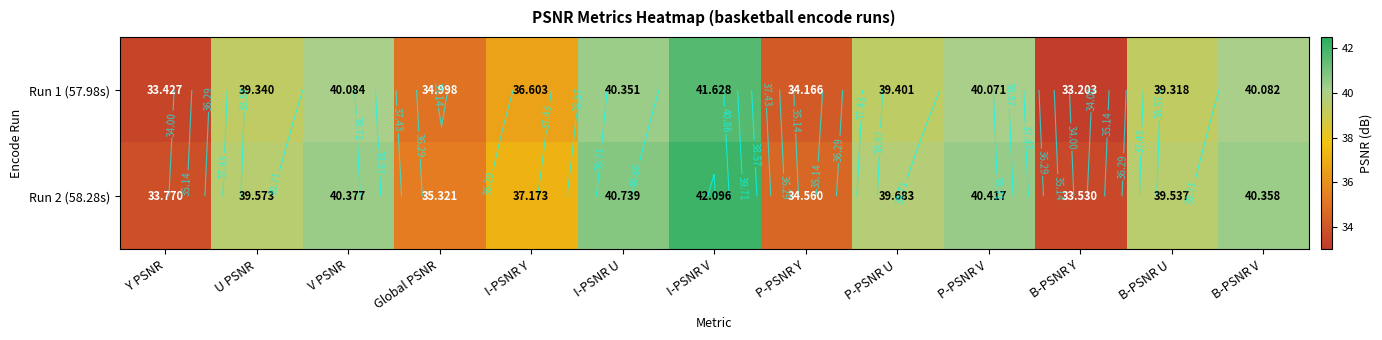

The Run 2 (58.28s) series shows 35.3 at Global PSNR. True or false?

True